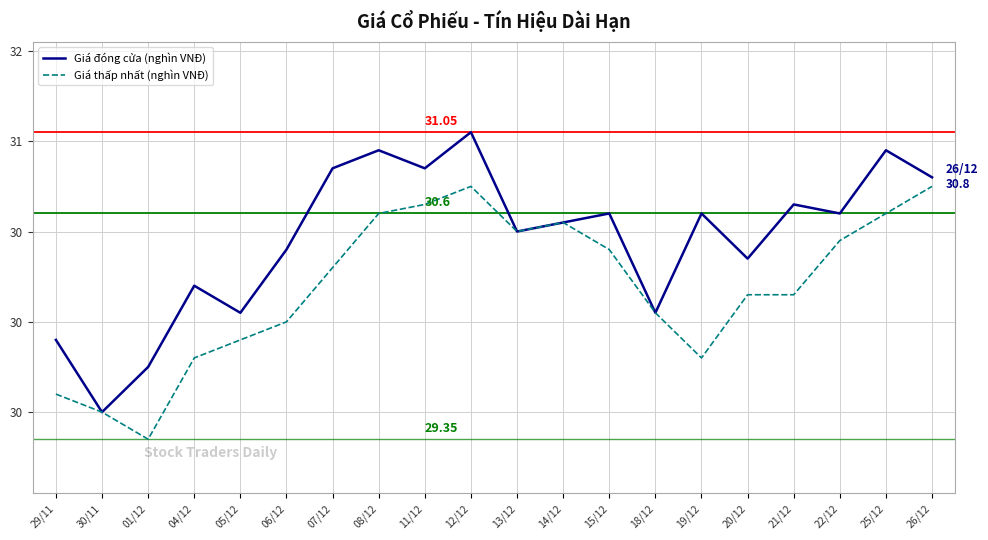

What is the label of the 9th point from the left?

11/12